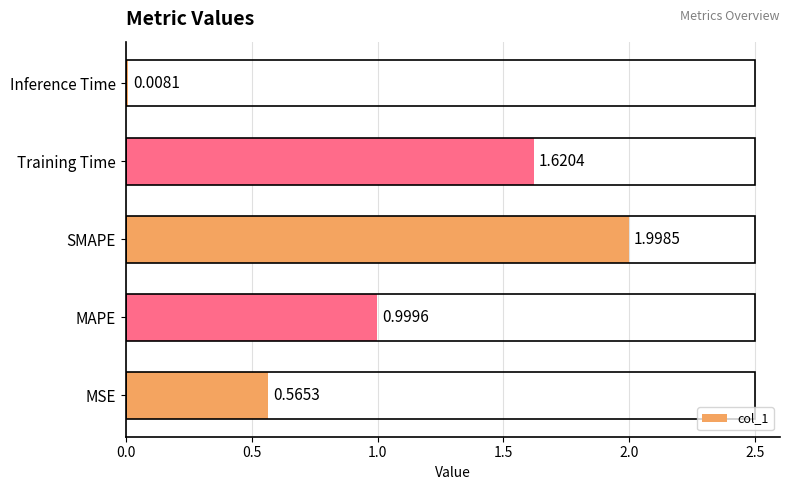

Which has a higher value, Inference Time or MSE?

MSE